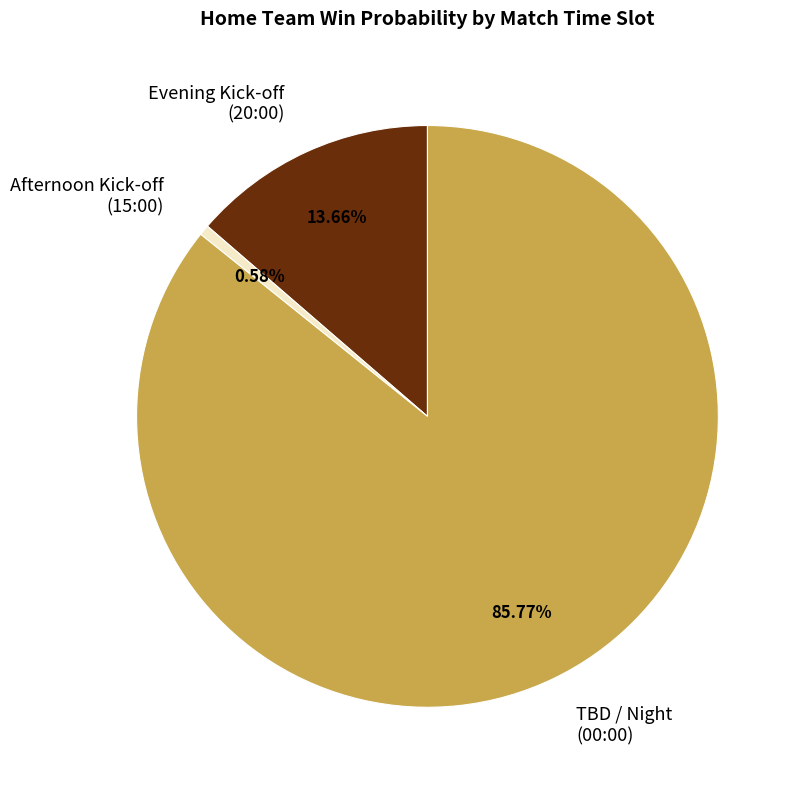

Combined, do Evening Kick-off (20:00) and Afternoon Kick-off (15:00) account for over 50%?

No